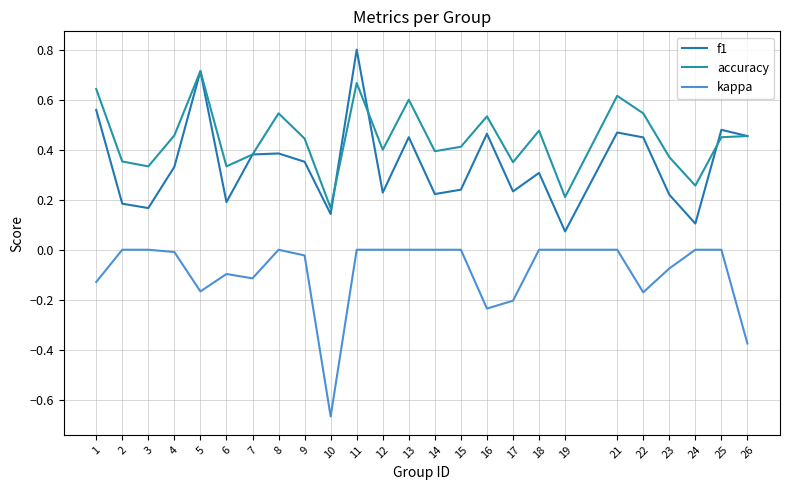

The value of f1 at 15 is 0.1. True or false?

False